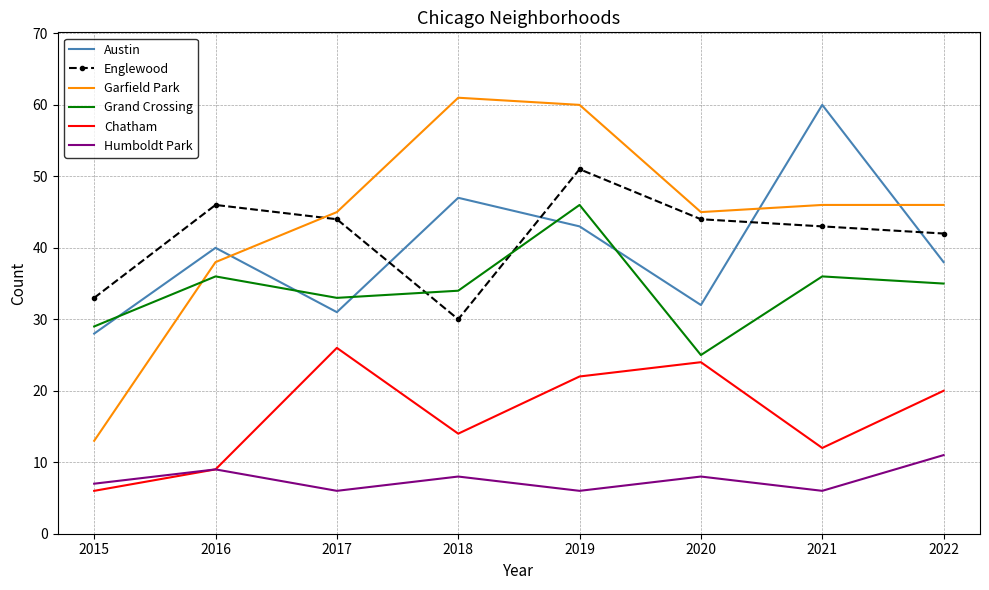

What is the approximate value of Garfield Park at 2017?

45